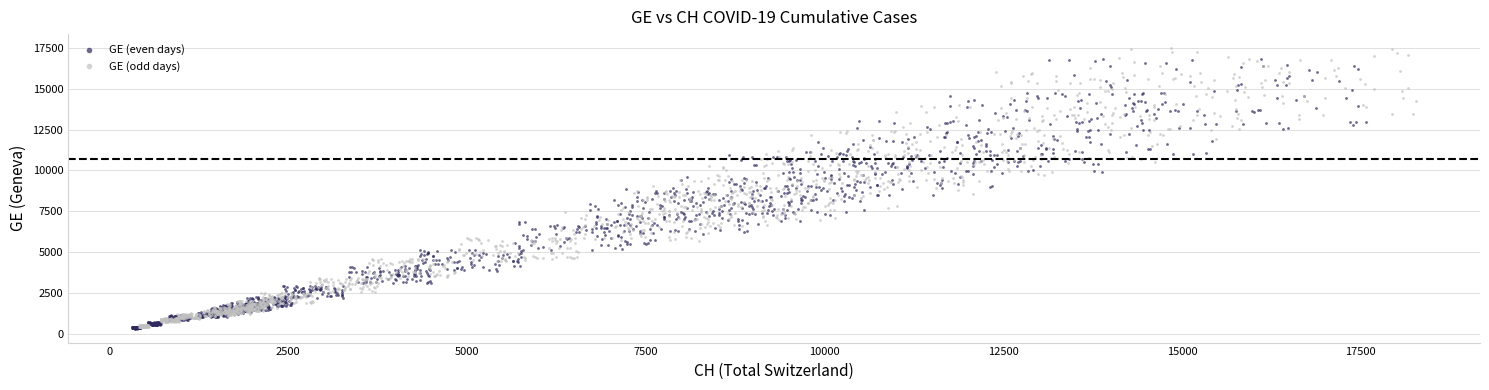

What are all the series names shown in the legend?

GE (even days), GE (odd days)